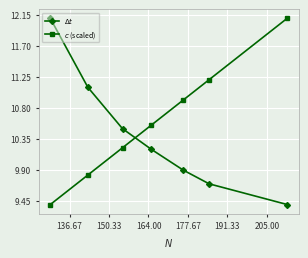

What is the smallest value displayed?

9.4